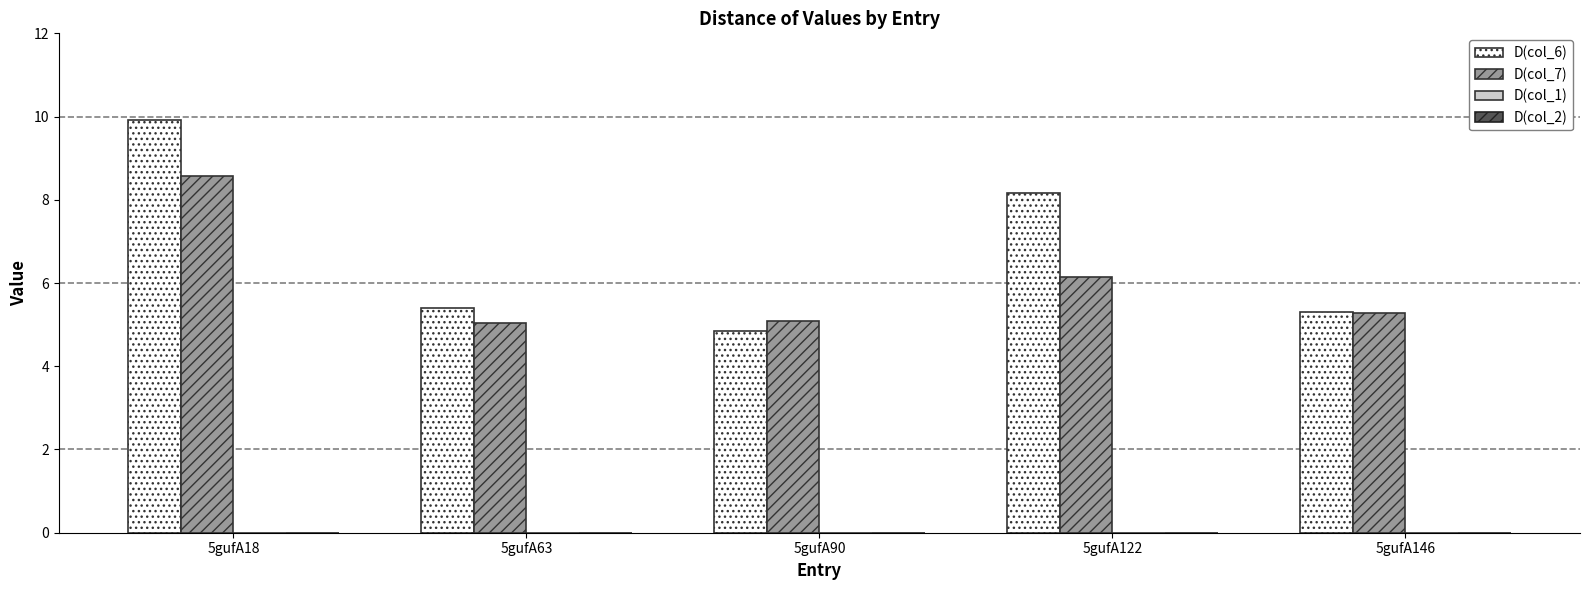

How many bars are there in each group?

2